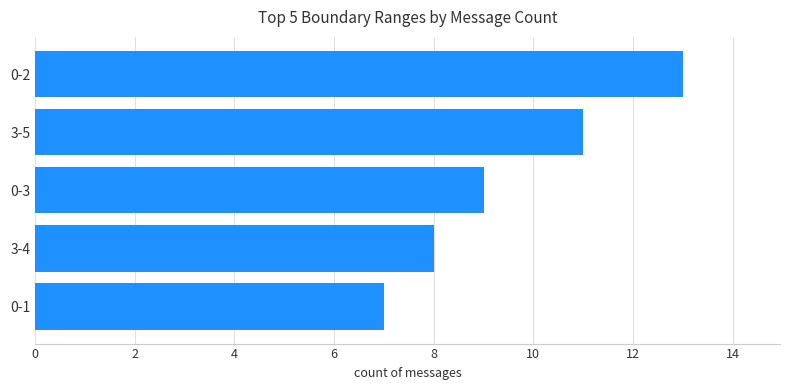

True or false: the data shows 13 at 0-3.

False